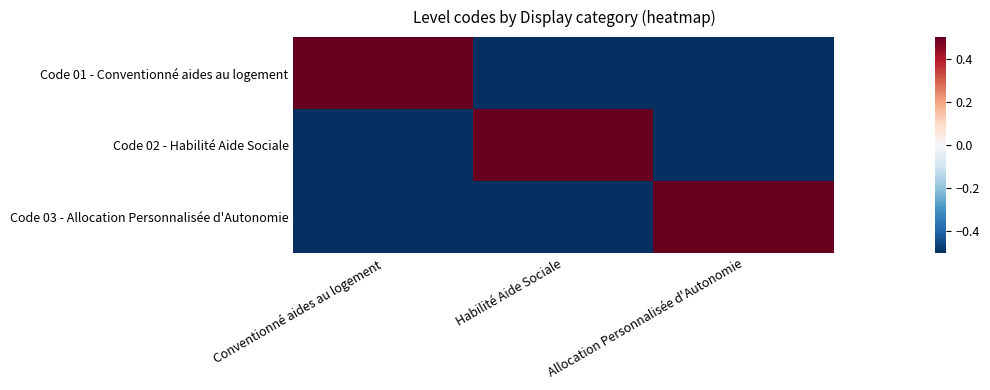

What is the smallest value displayed?

-0.5